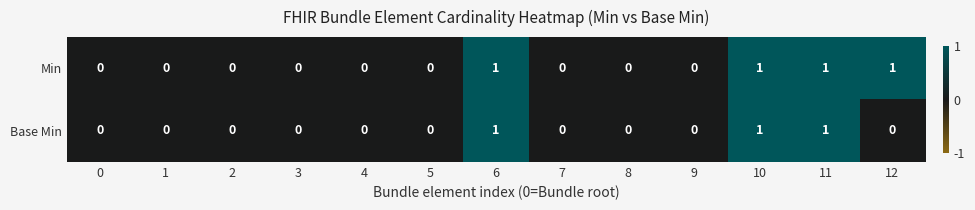

Is the value of Base Min at 10 greater than the value of Min at 3?

Yes